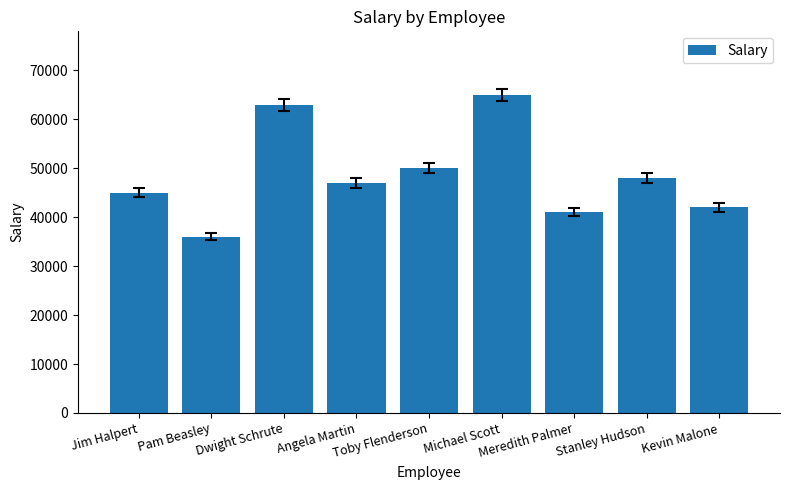

What position from the right is Michael Scott?

4